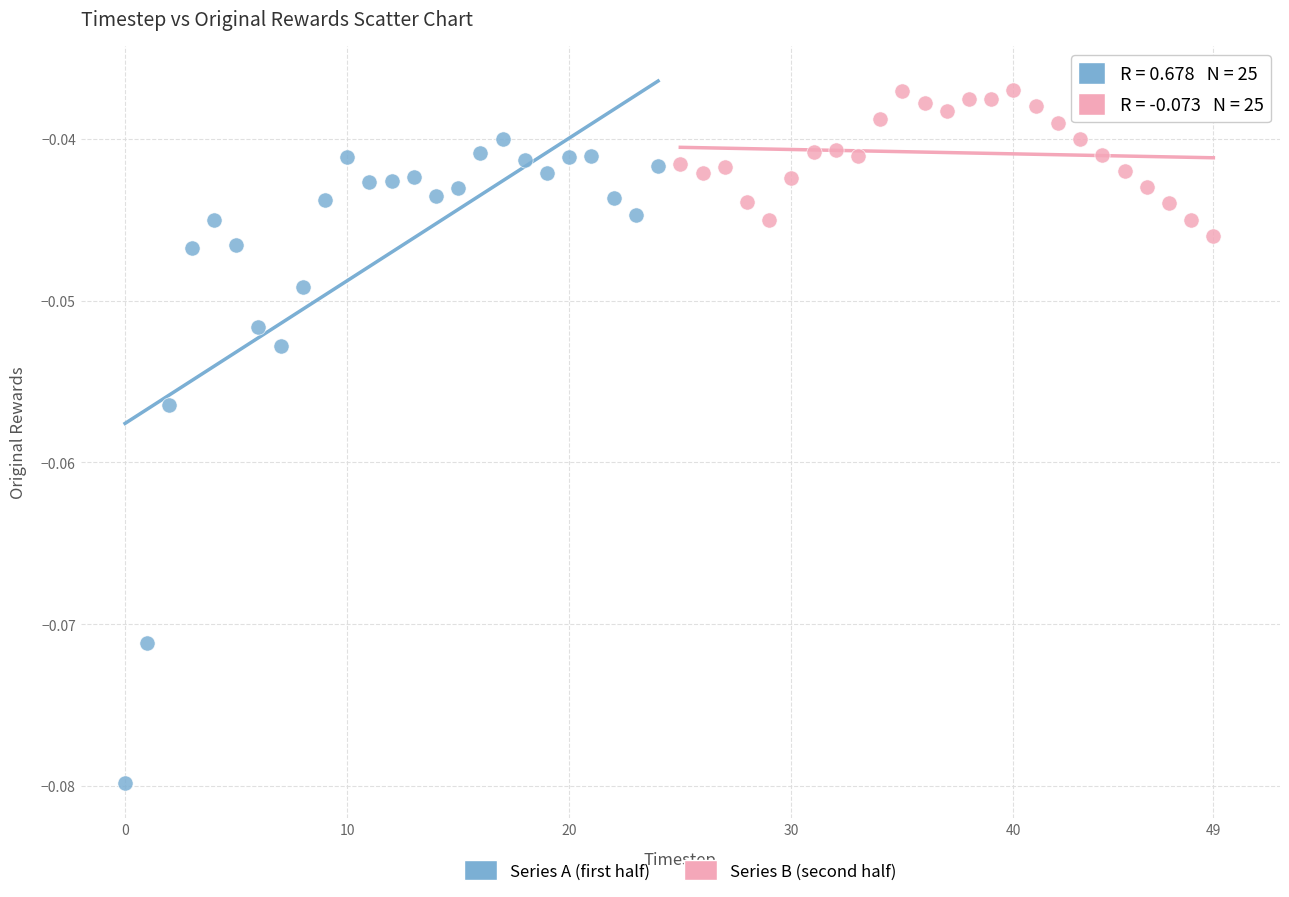

Which series reaches the minimum Y coordinate?

Series A (first half)